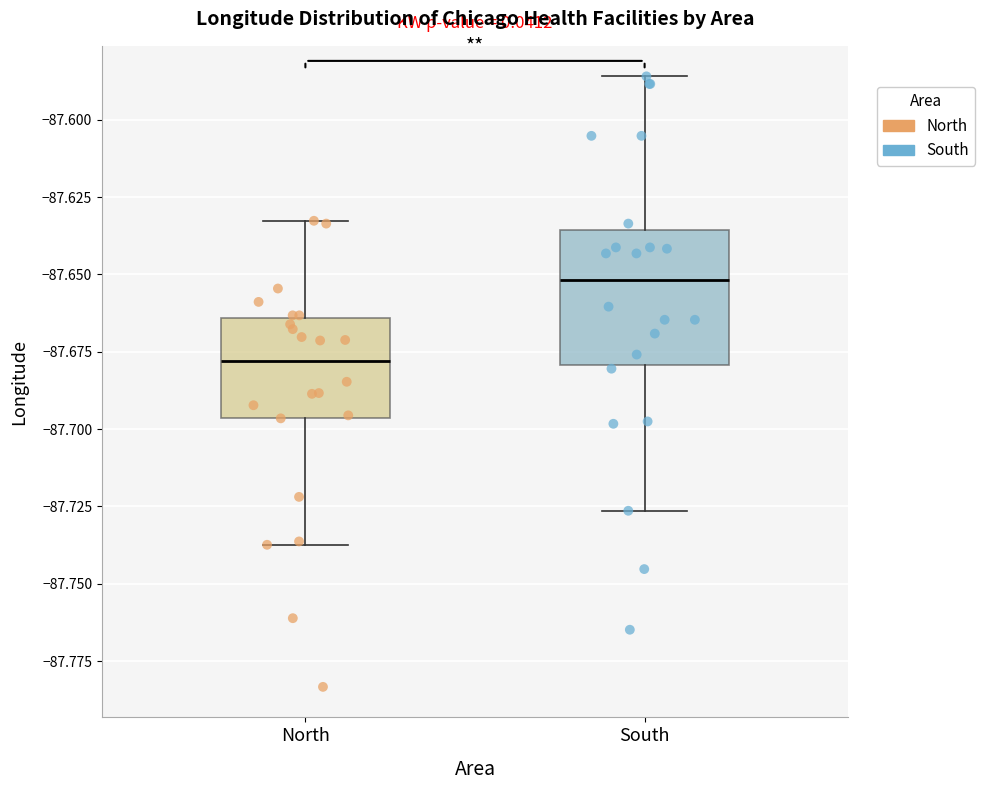

Which box has the highest median line?

South